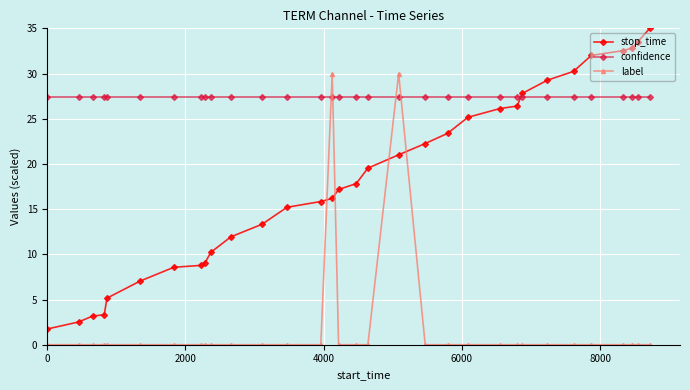

What is the value of the stop_time point at the 12th from the left?

13.3